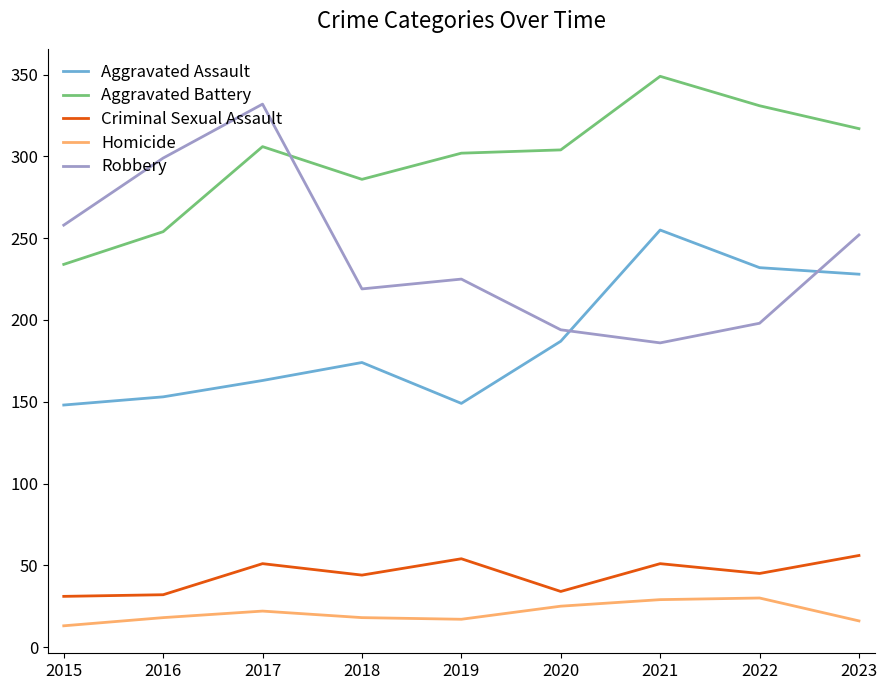

True or false: Criminal Sexual Assault and Aggravated Assault intersect in this chart.

False